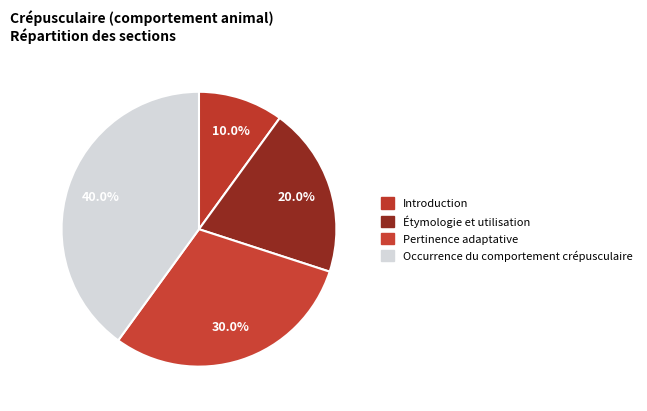

To the nearest percent, what portion does Occurrence du comportement crépusculaire represent?

40%